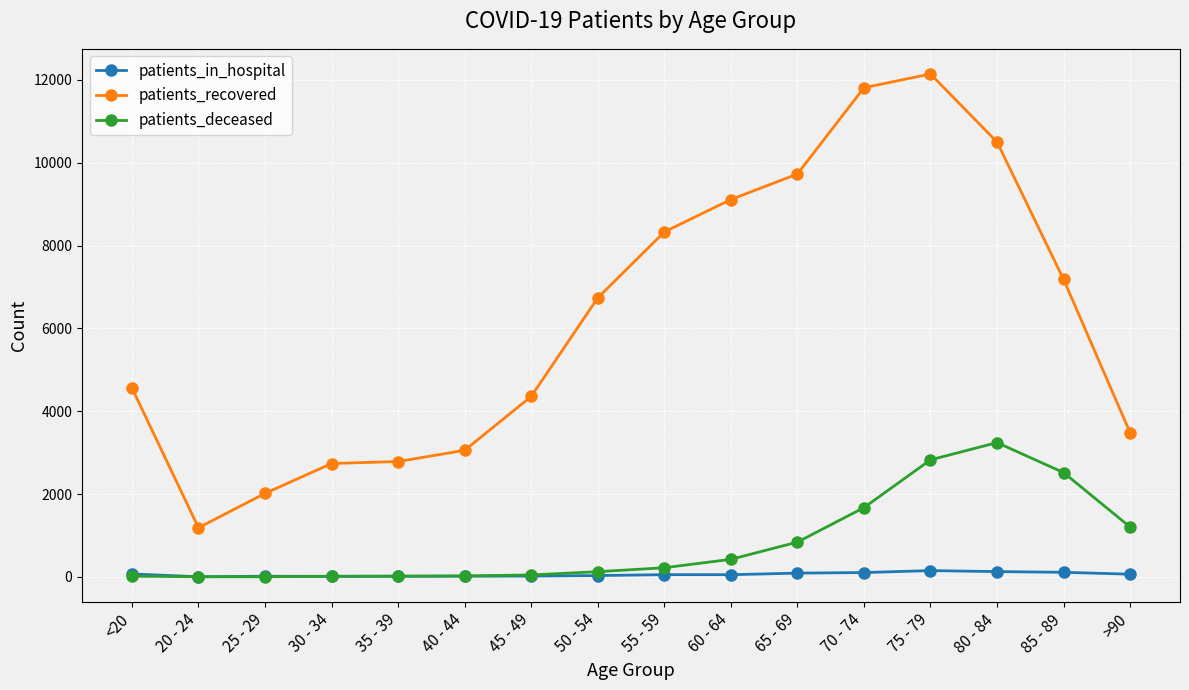

Rank the series by their maximum value, from lowest to highest.

patients_in_hospital, patients_deceased, patients_recovered